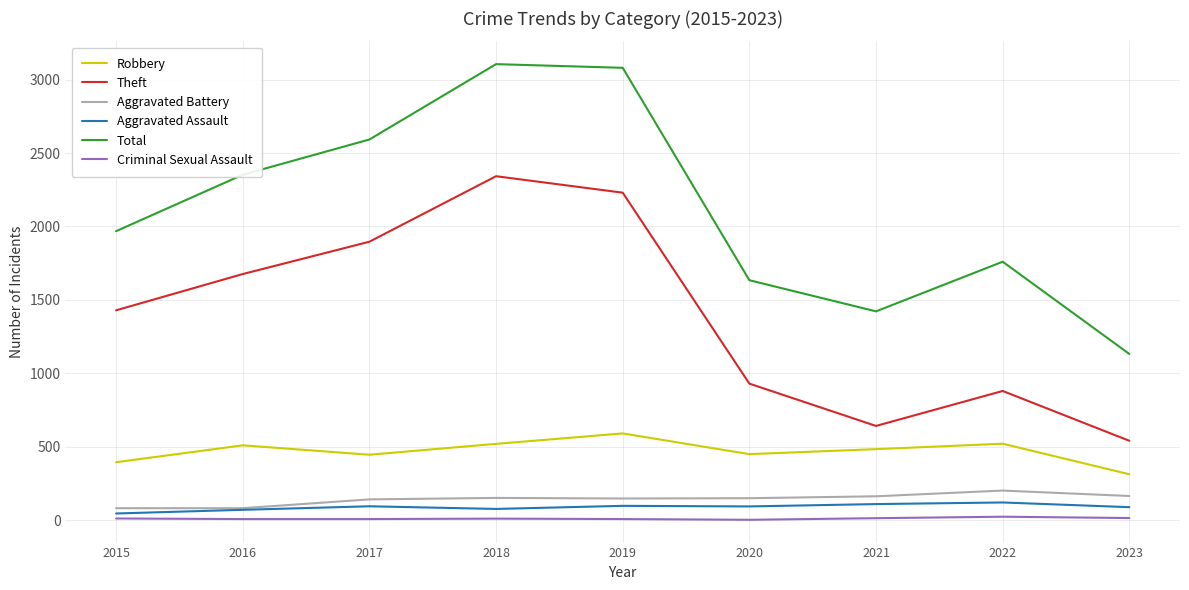

Where is Total nearest to the value 2118?

2015